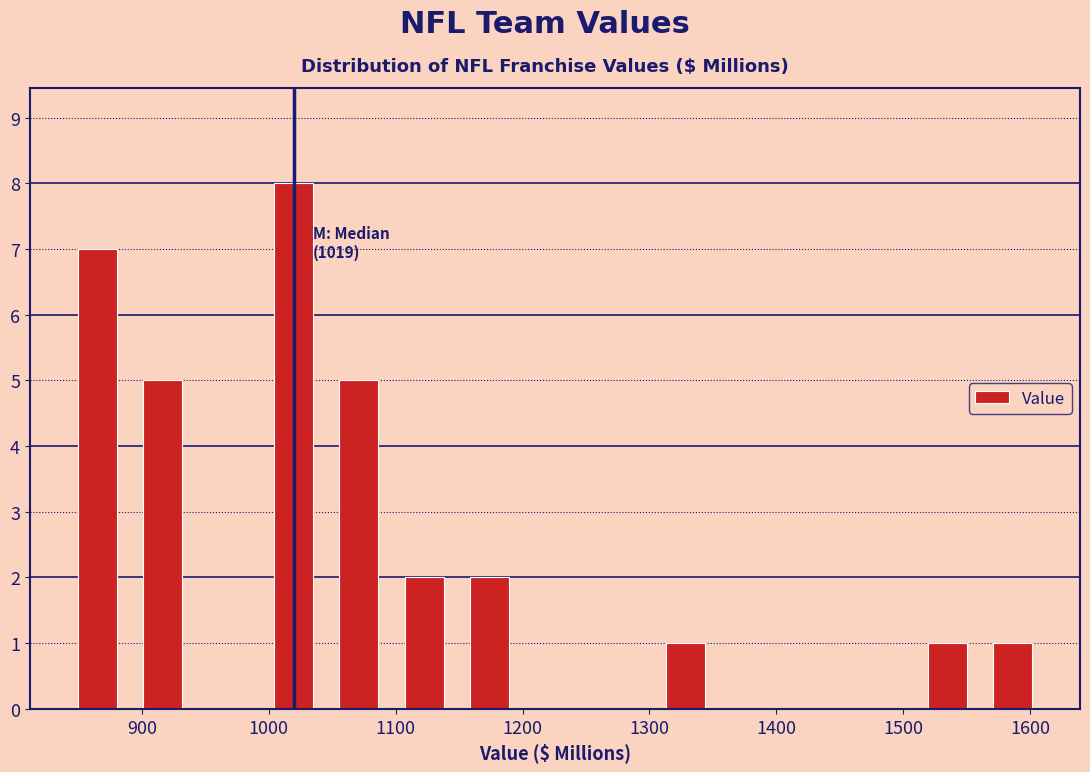

Which range on the x-axis has the tallest bar?

990 to 1050